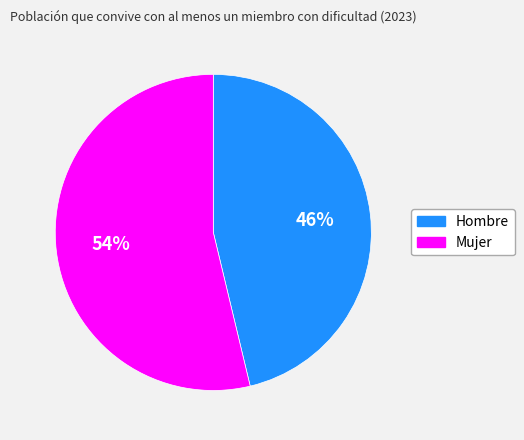

To the nearest percent, what portion does Mujer represent?

54%